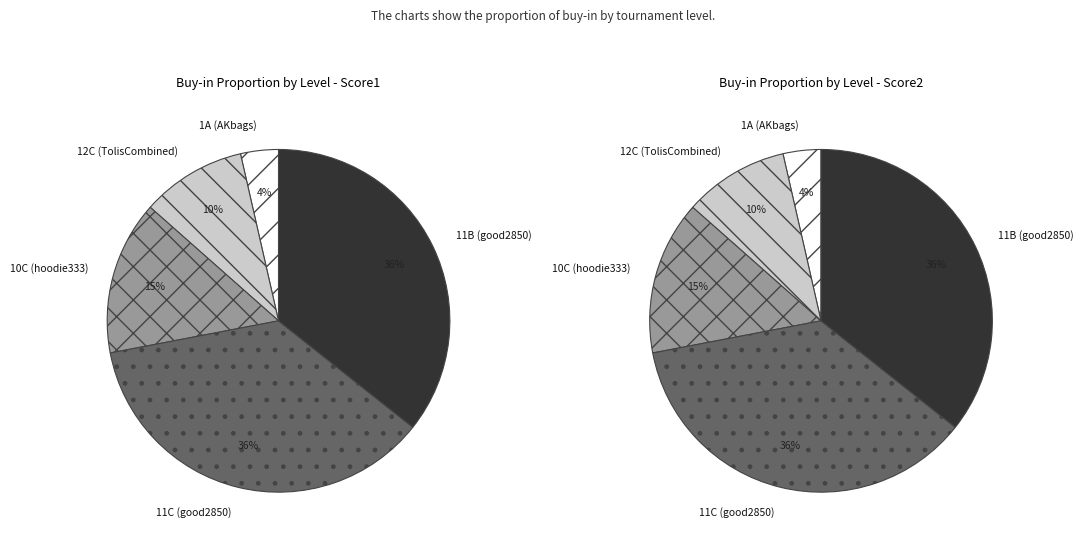

To the nearest percent, what is the difference between the largest and smallest slice percentages?

33%